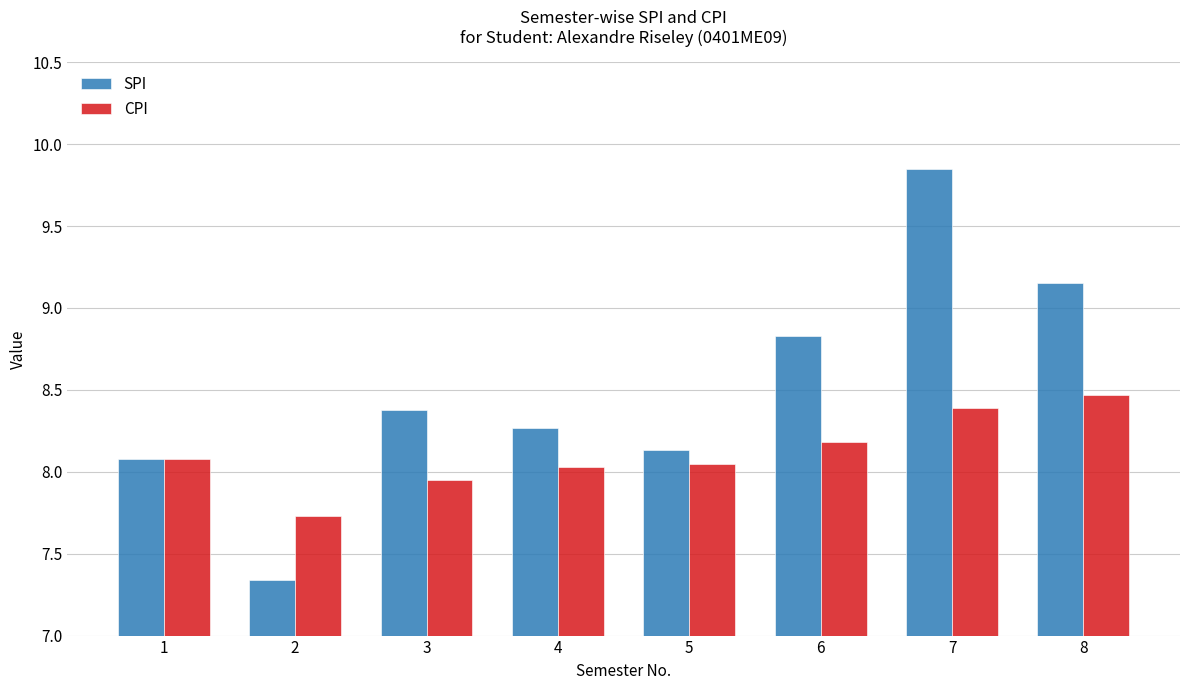

What is the sum of the SPI values at 7 and 8?

19.0